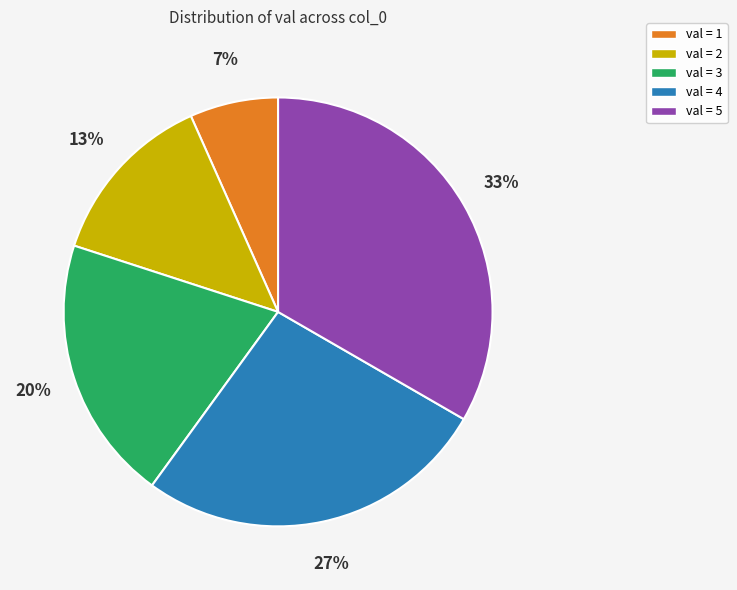

How many slices are in this pie chart?

5